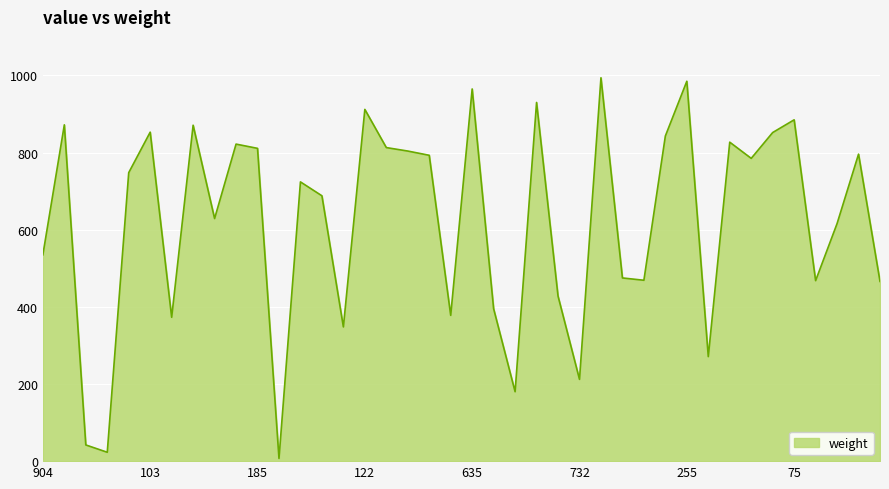

What is the difference between the maximum and minimum values?

987